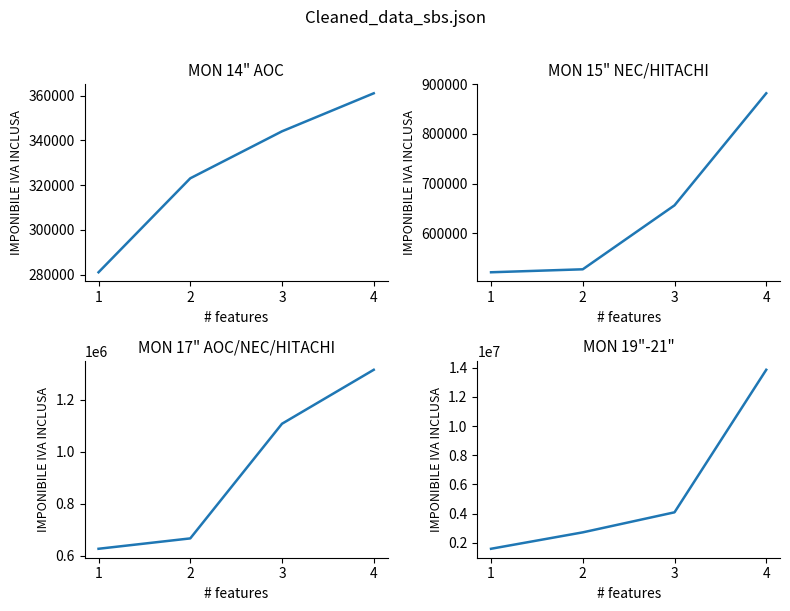

Which series has the largest total across all categories?

MON 19"-21"